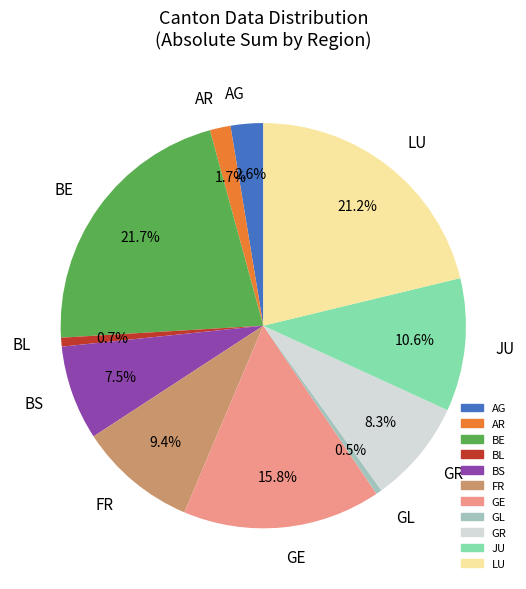

How many slices are in this pie chart?

11